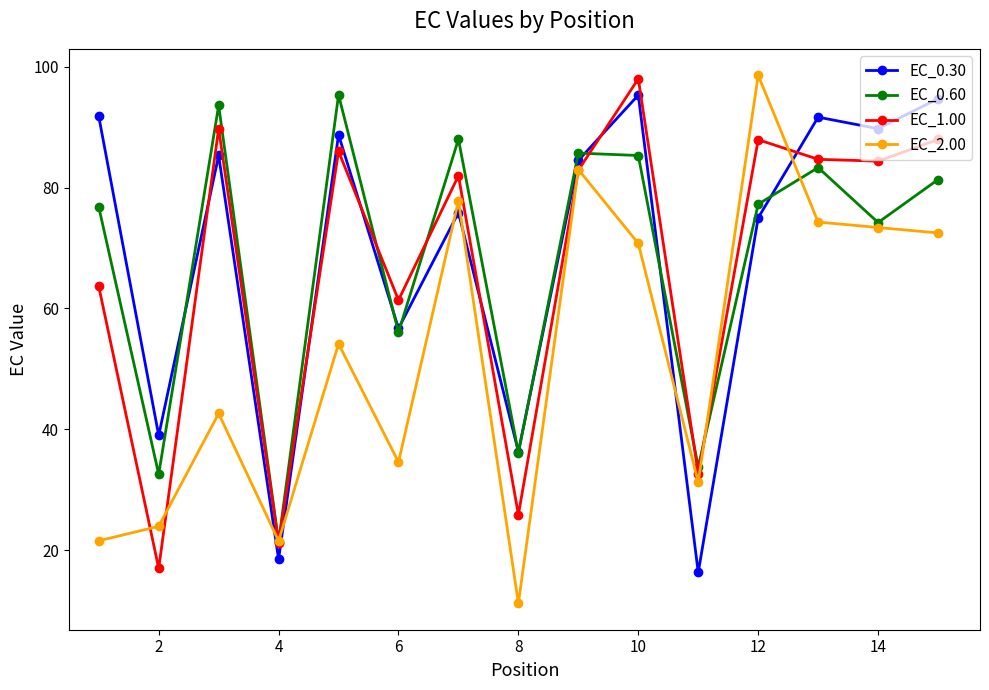

What are all the series names shown in the legend?

EC_0.30, EC_0.60, EC_1.00, EC_2.00